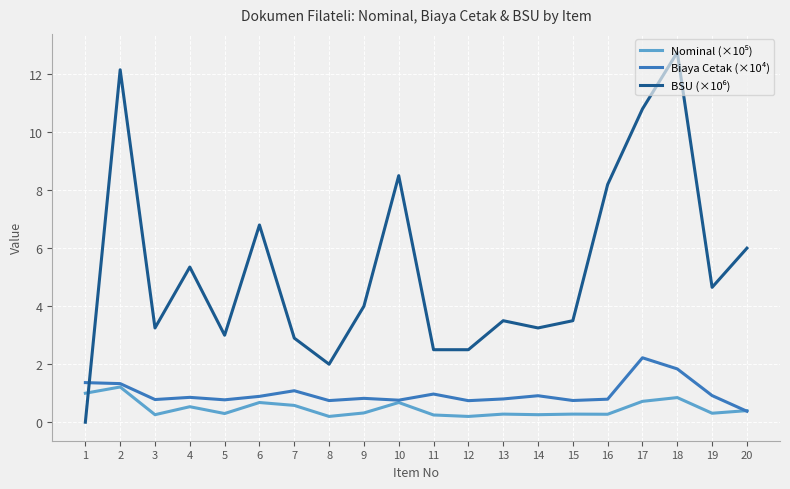

What is the maximum value shown in the chart?

12.8